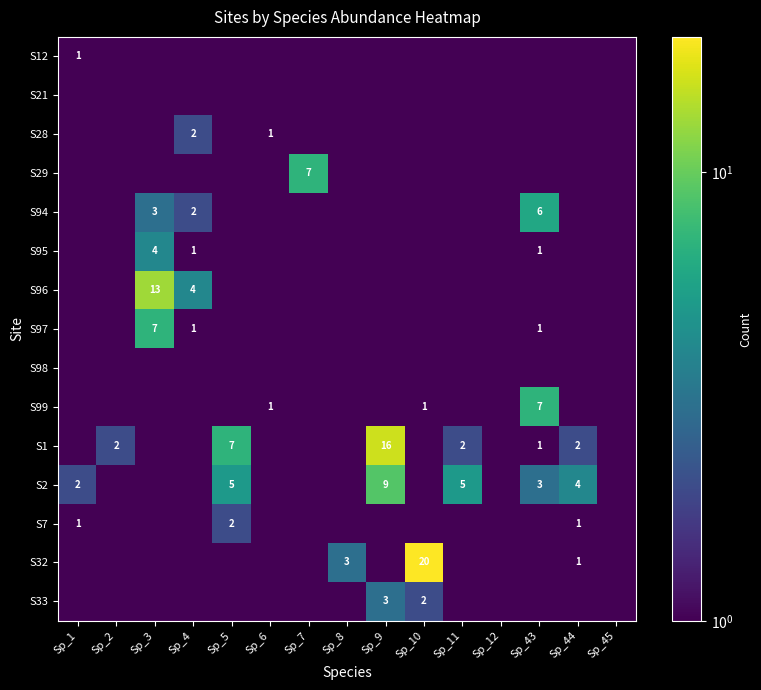

The value of S94 at Sp_4 is 2.0. True or false?

True